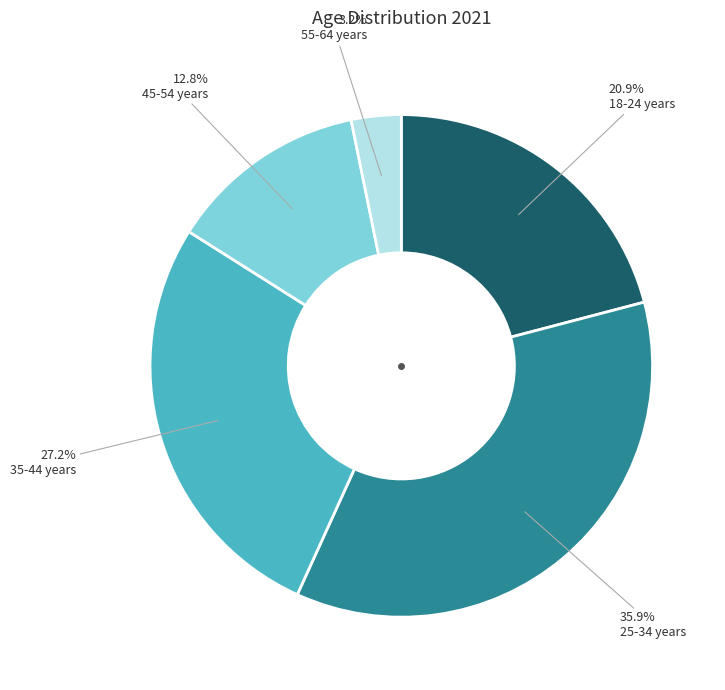

Does any single category account for the majority?

No